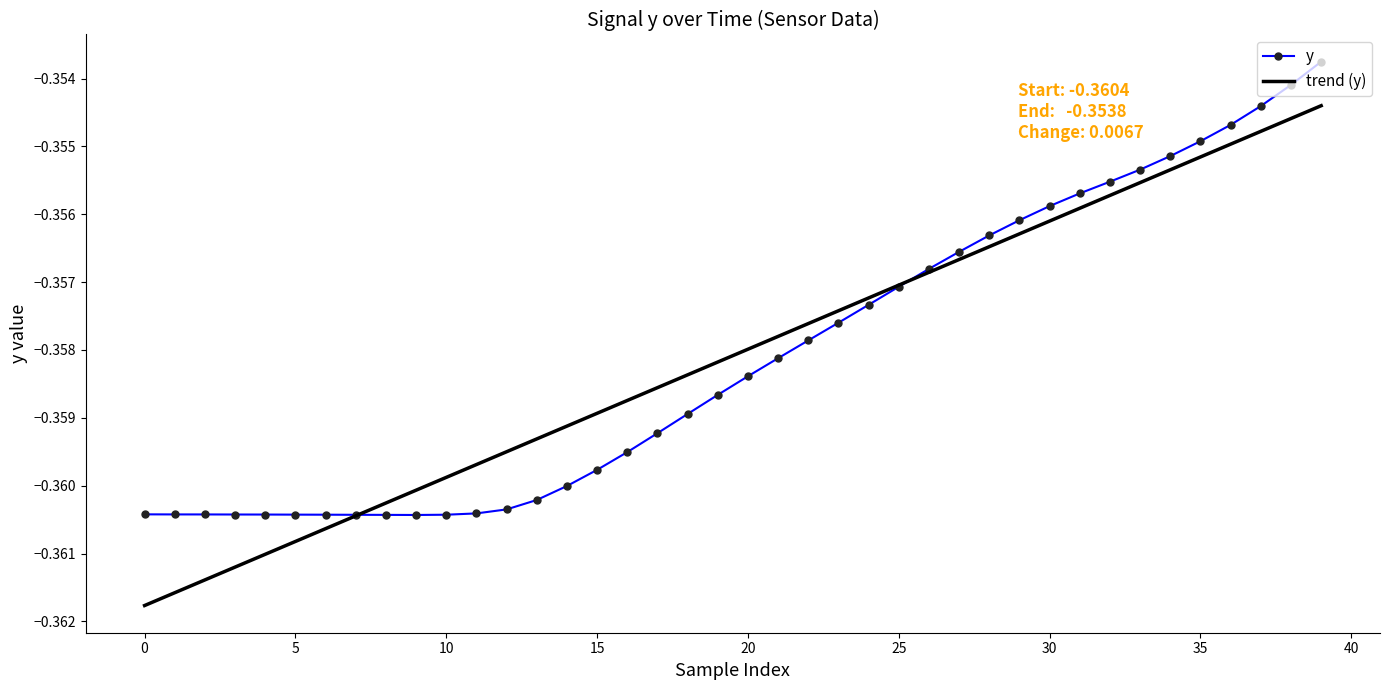

Which series has the largest range (max minus min)?

trend (y)